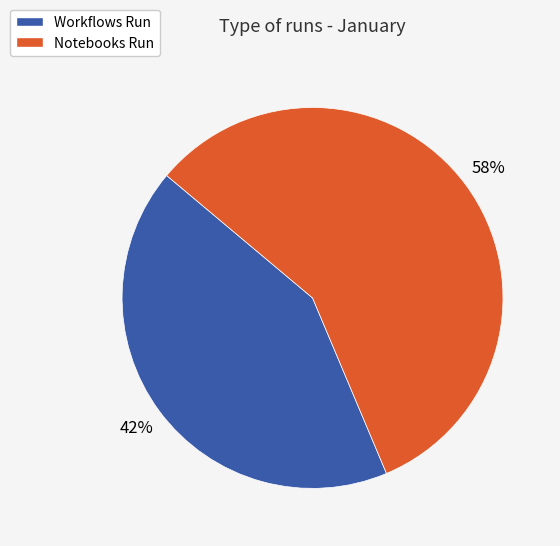

How many slices are in this pie chart?

2